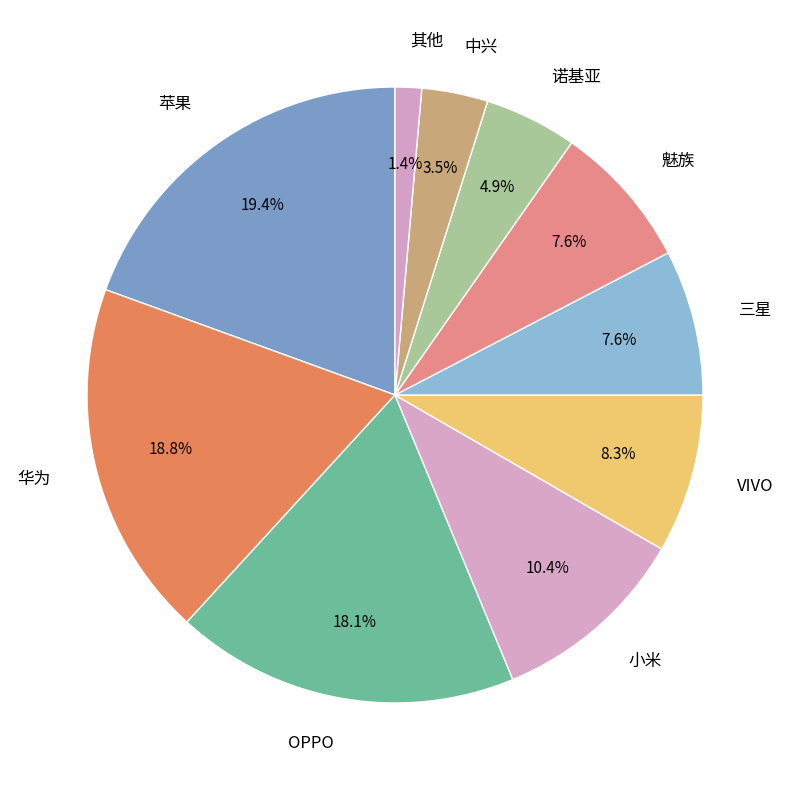

Which category has the smallest portion of the pie?

其他